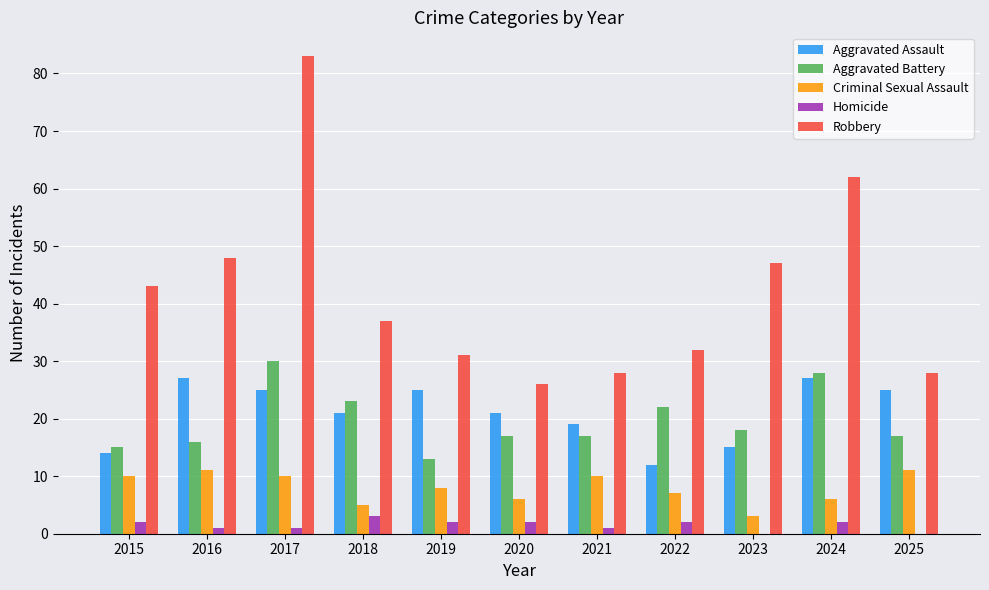

How many groups of bars are there?

11